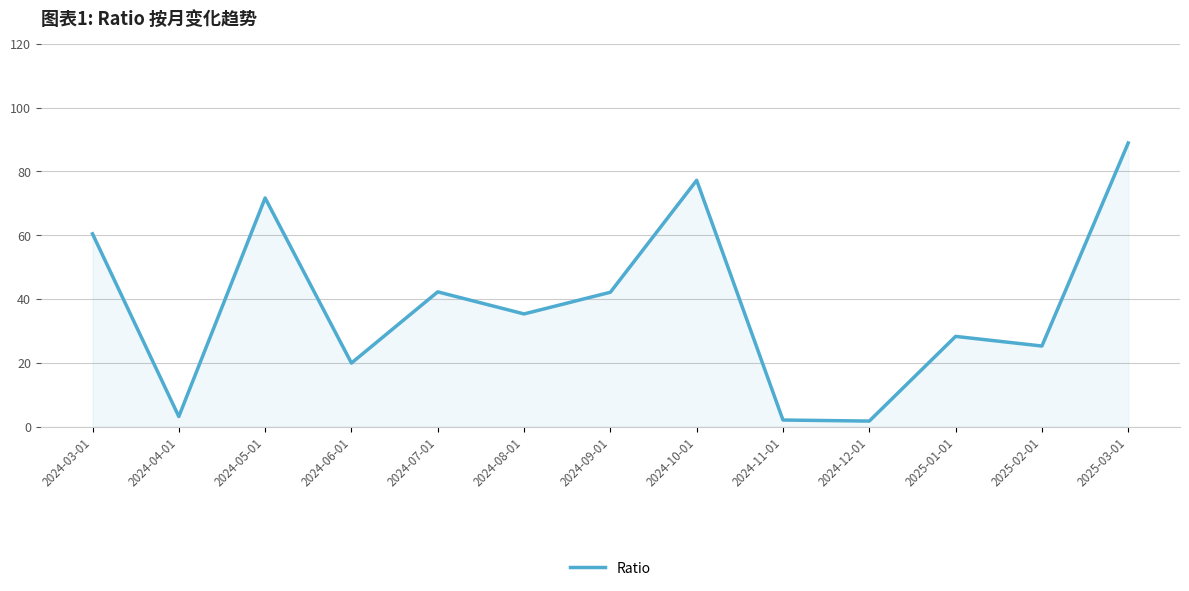

True or false: the data has more than 0 interior local peaks.

True